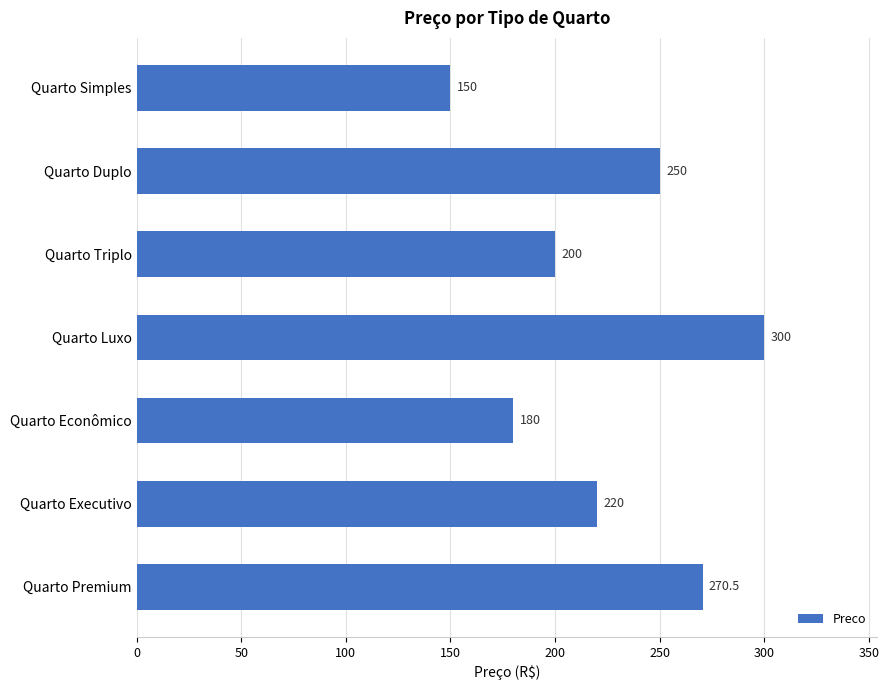

What is the difference between the maximum and minimum values?

150.0